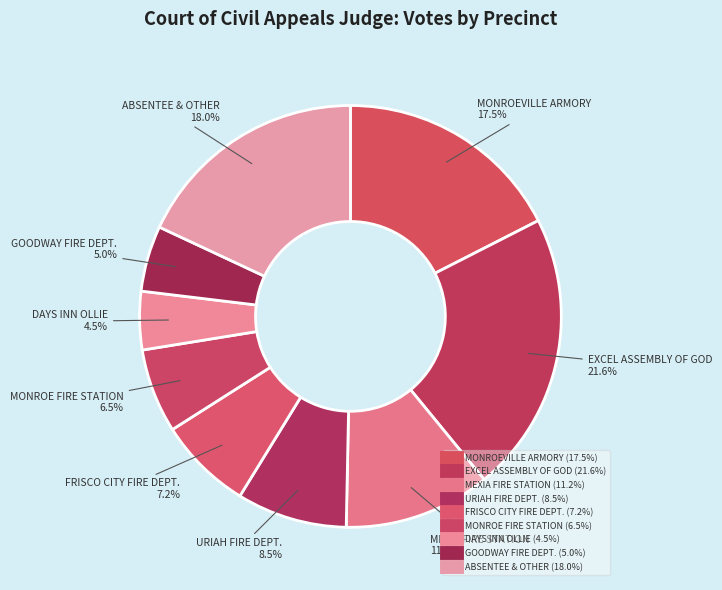

Is there any slice that represents more than half of the pie?

No